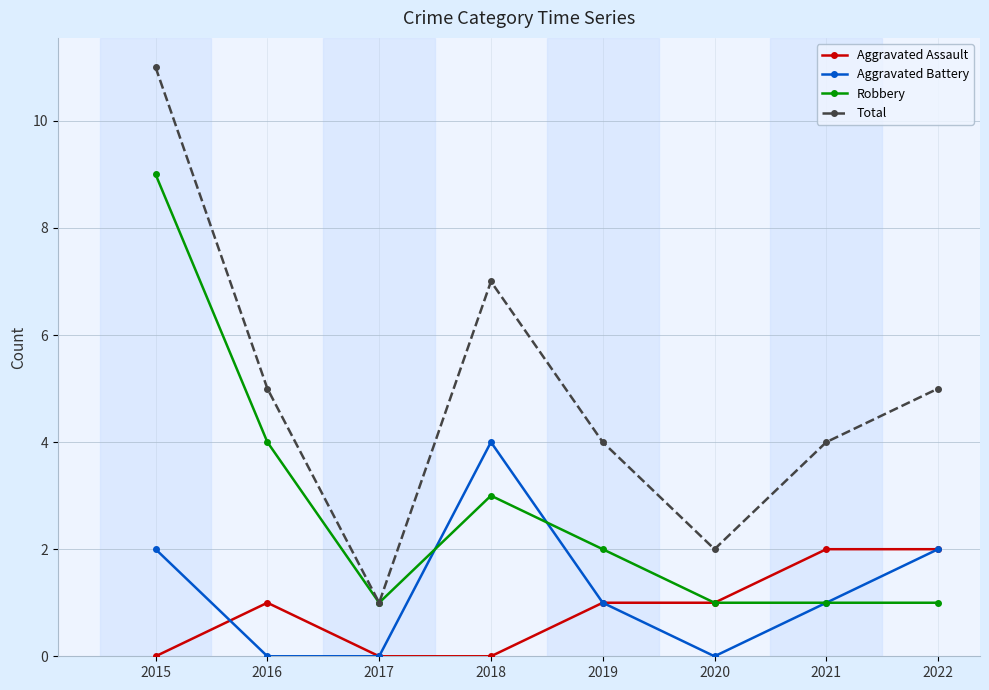

Which series changed the most between 2019 and 2020?

Total